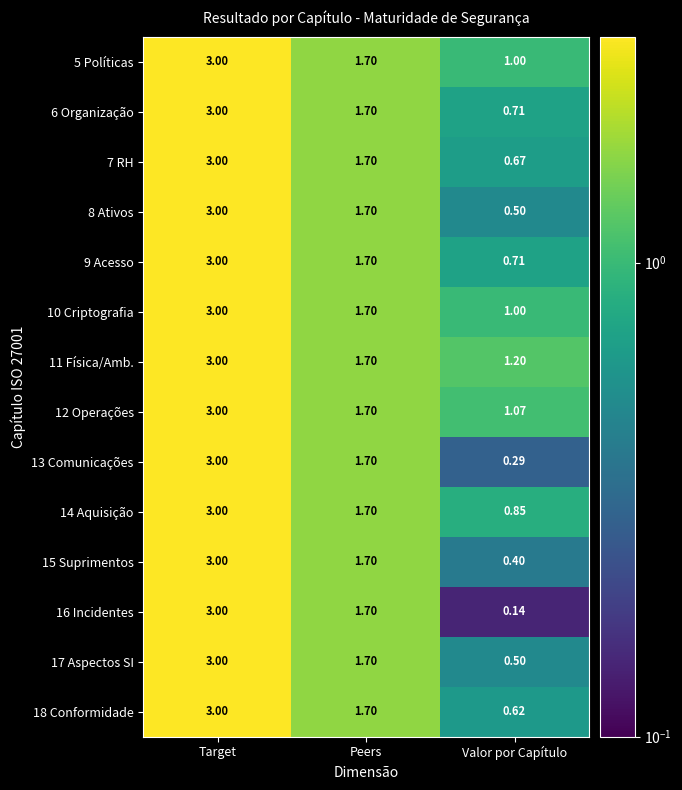

How many data points does each series have?

3